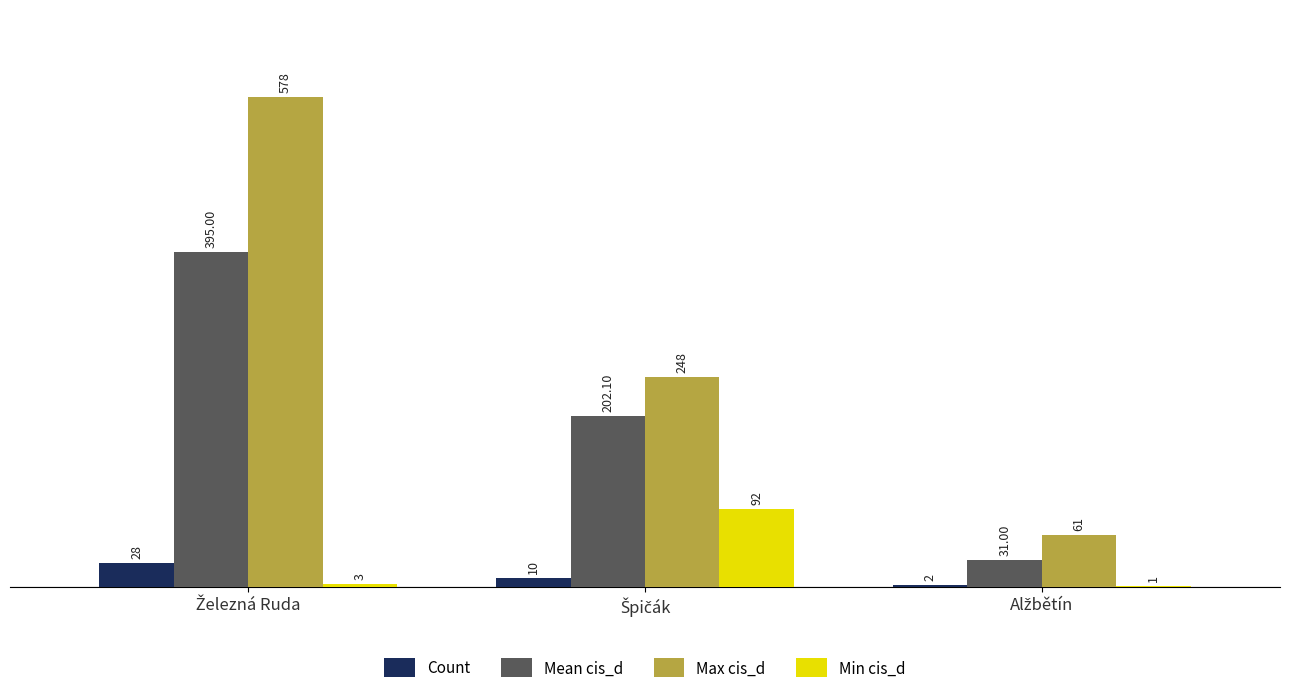

Which series has the largest total across all categories?

Max cis_d